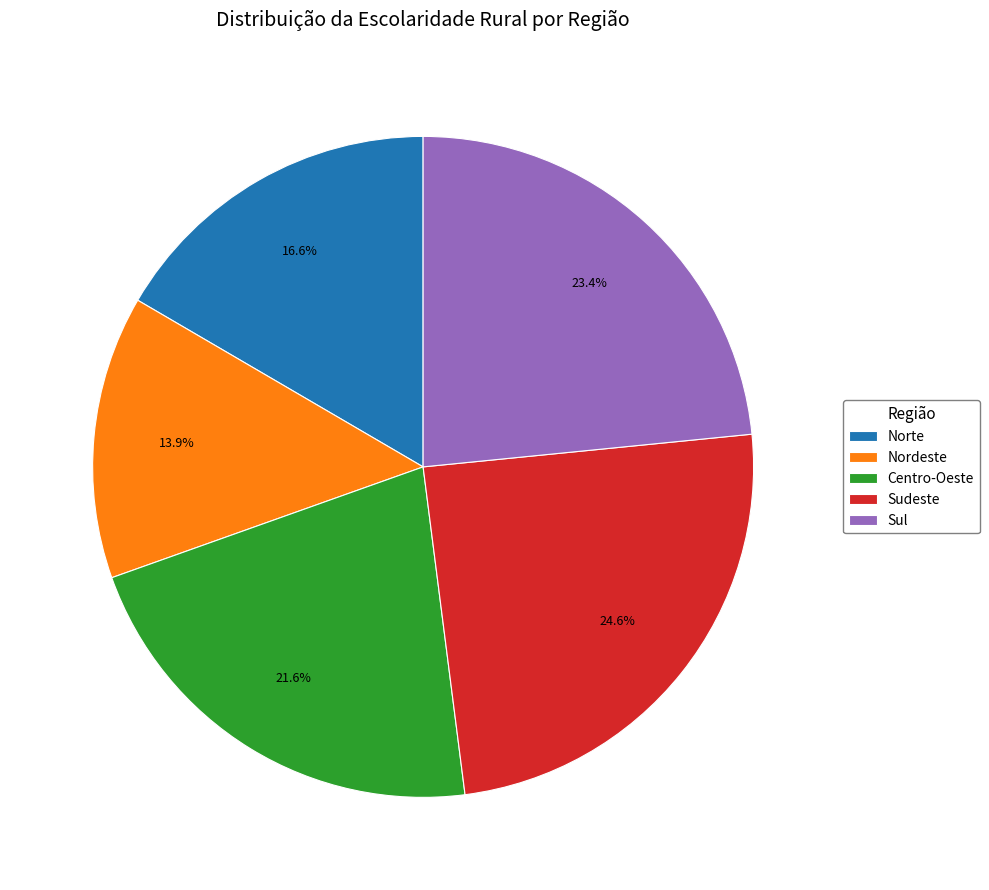

Count the number of slices in the pie.

5